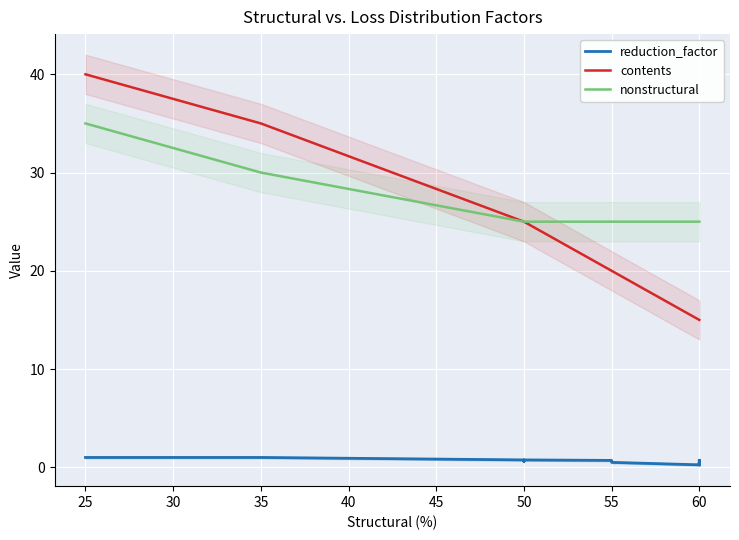

What are all the series names shown in the legend?

reduction_factor, contents, nonstructural